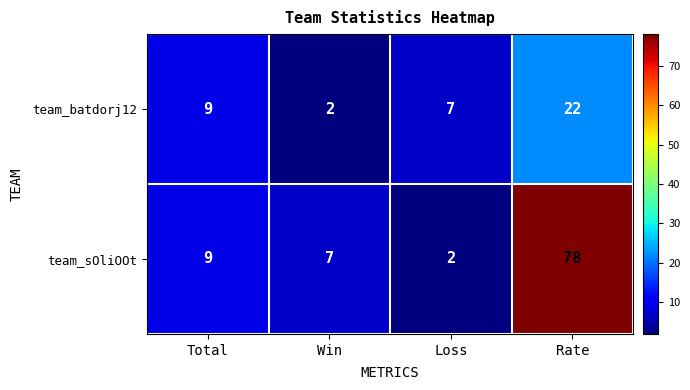

Which series has the largest range (max minus min)?

team_sOliOOt